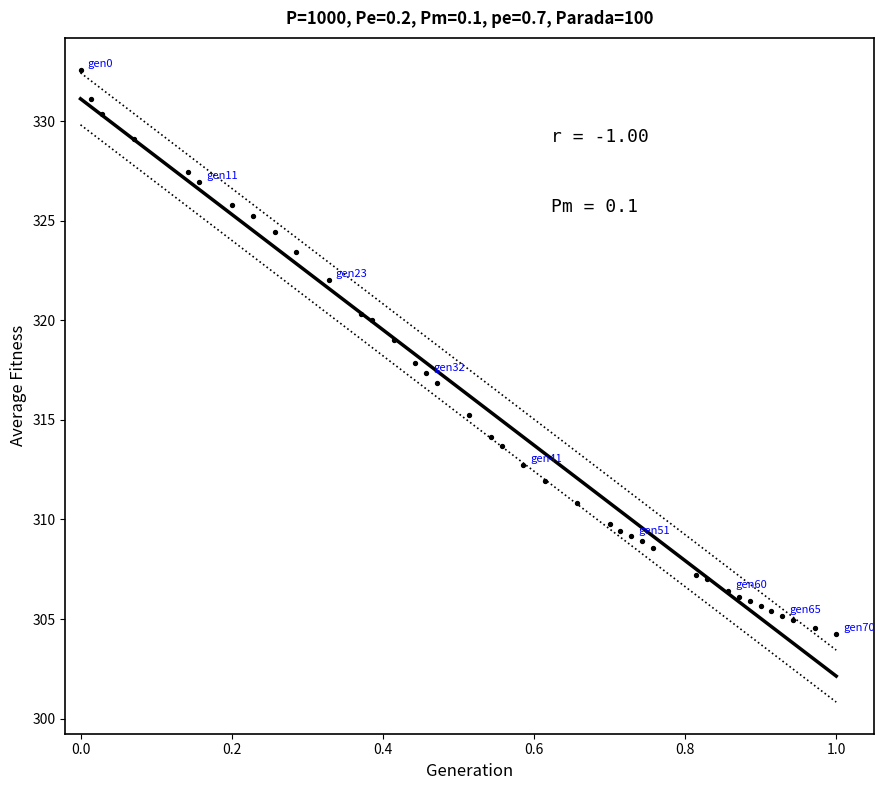

What is the range of X values (max minus min)?

1.0